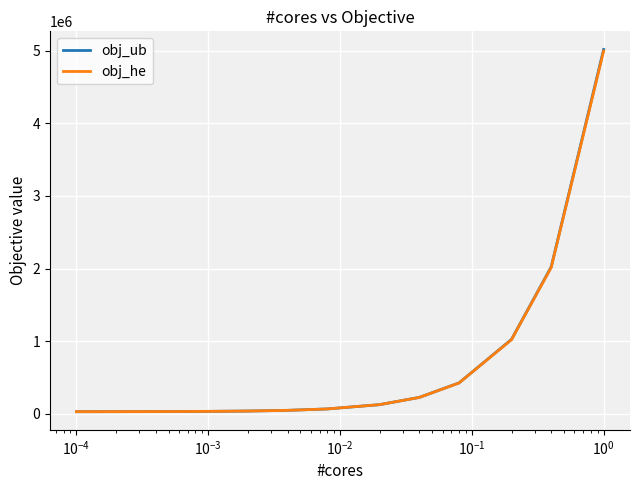

Which series has the widest spread of values?

obj_ub